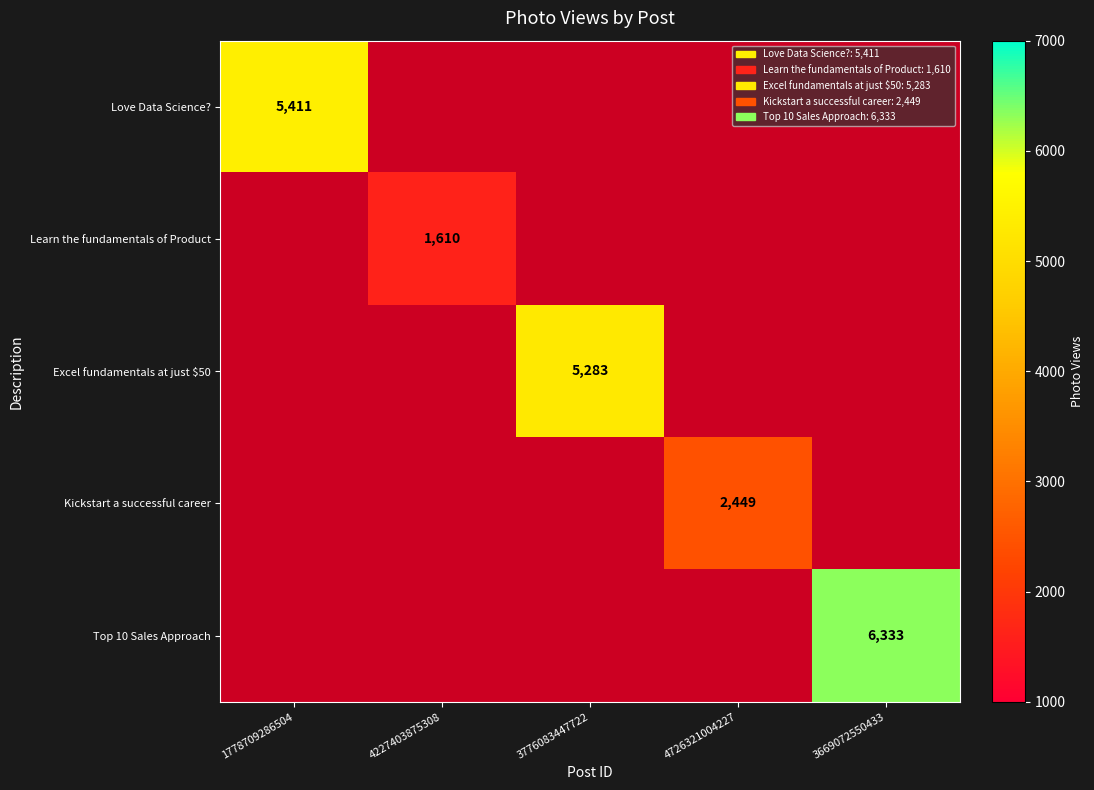

Is the value of Excel fundamentals at just $50 at 3776083447722 greater than the value of Love Data Science? at 4726321004227?

No